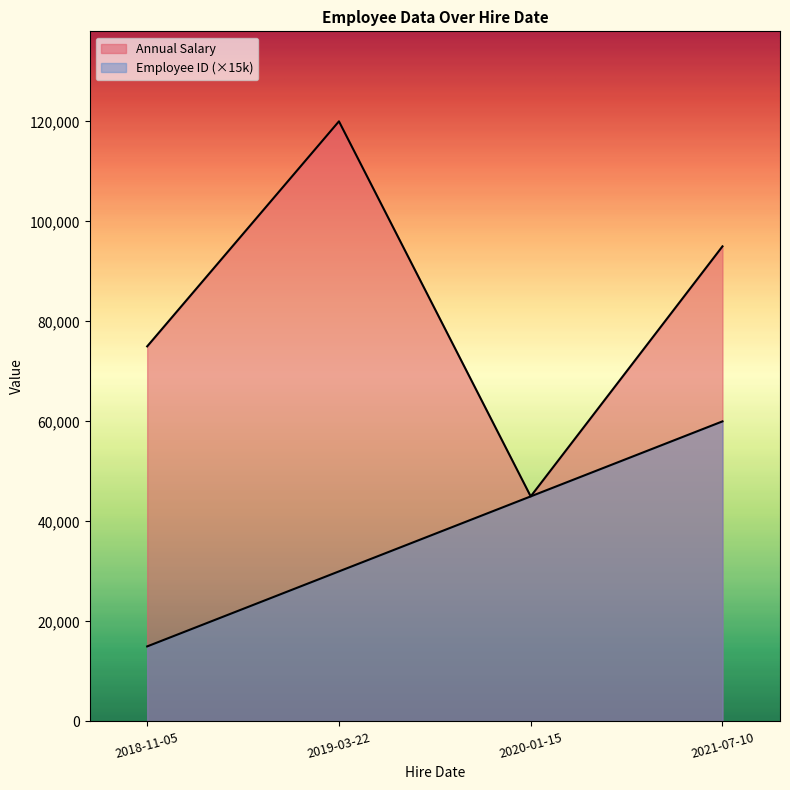

Is it true that Employee ID equals 39134 at 2019-03-22?

False